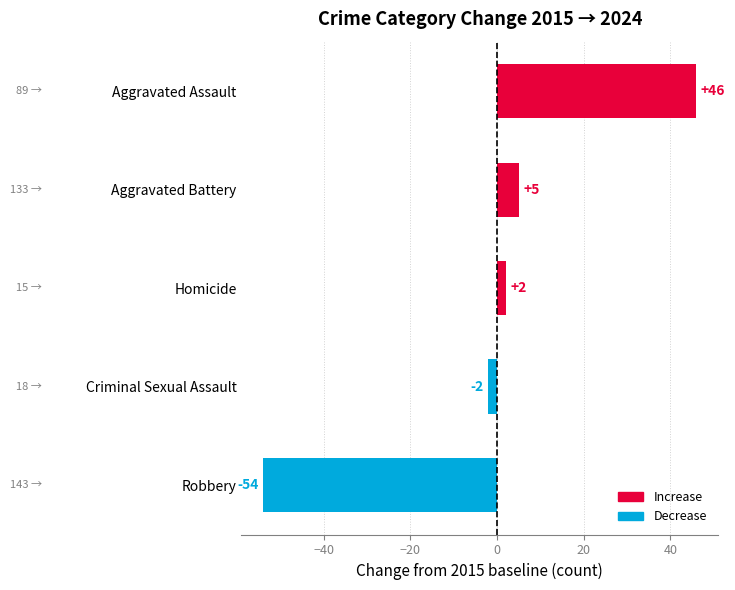

What is the change in value from Robbery to Homicide?

+56